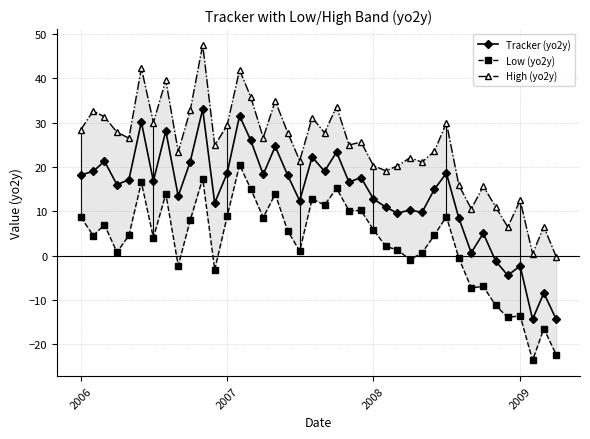

True or false: Tracker (yo2y) has more than 1 points higher than both neighbors.

True